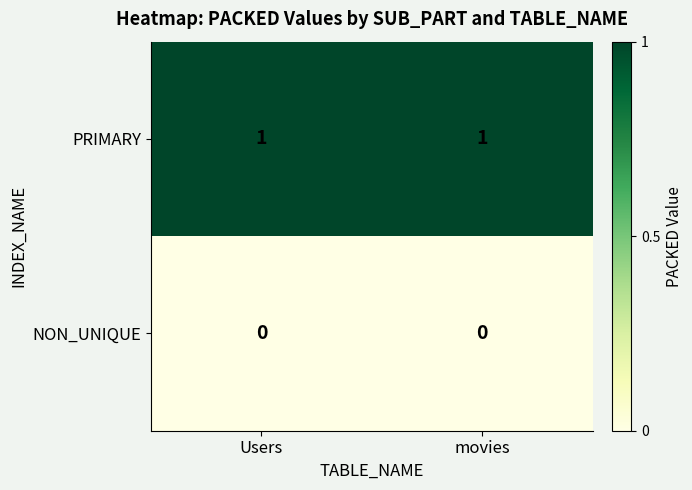

Is the value of PRIMARY at movies greater than the value of NON_UNIQUE at Users?

Yes